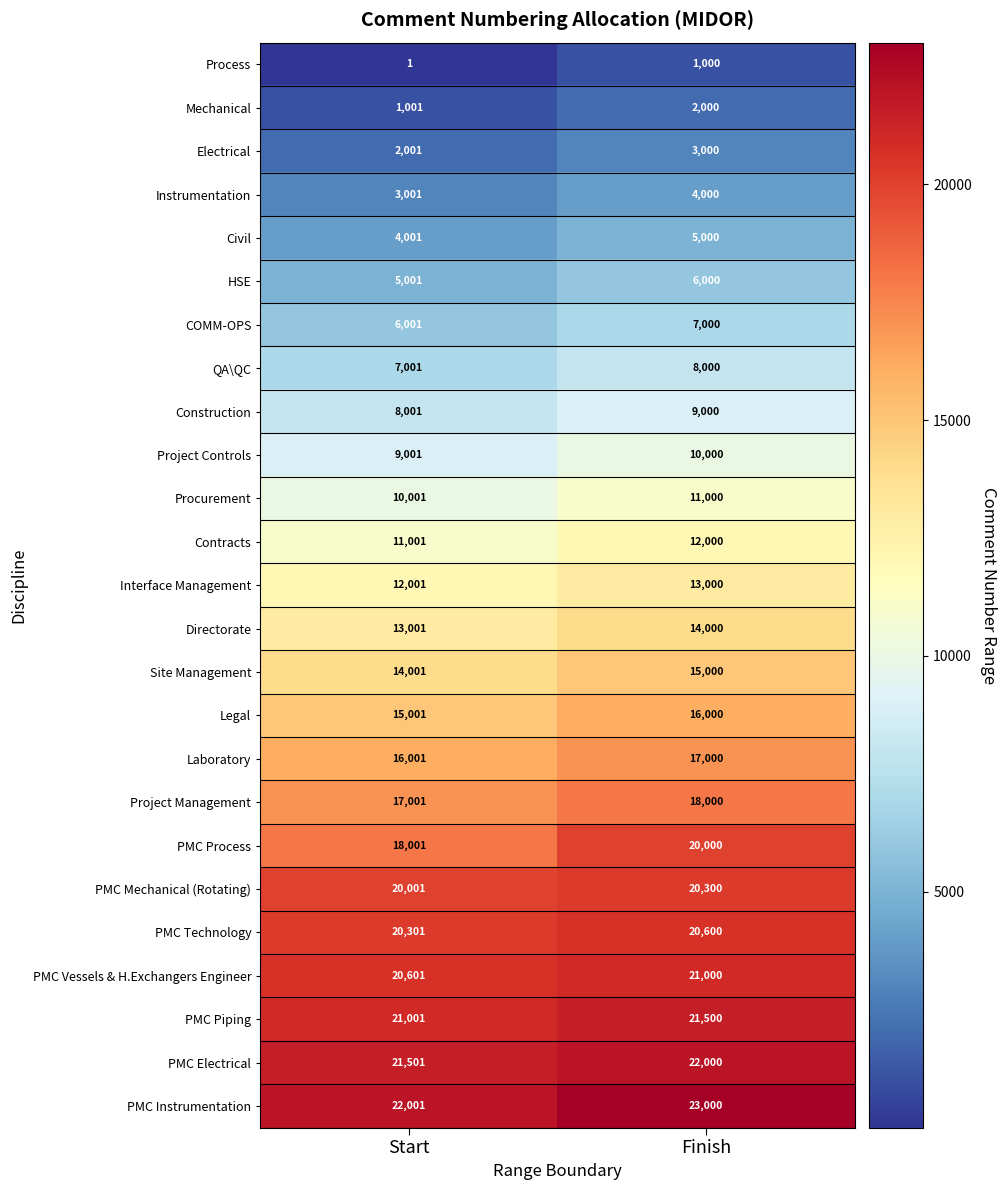

What is the sum of the Interface Management values at Finish and Start?

25001